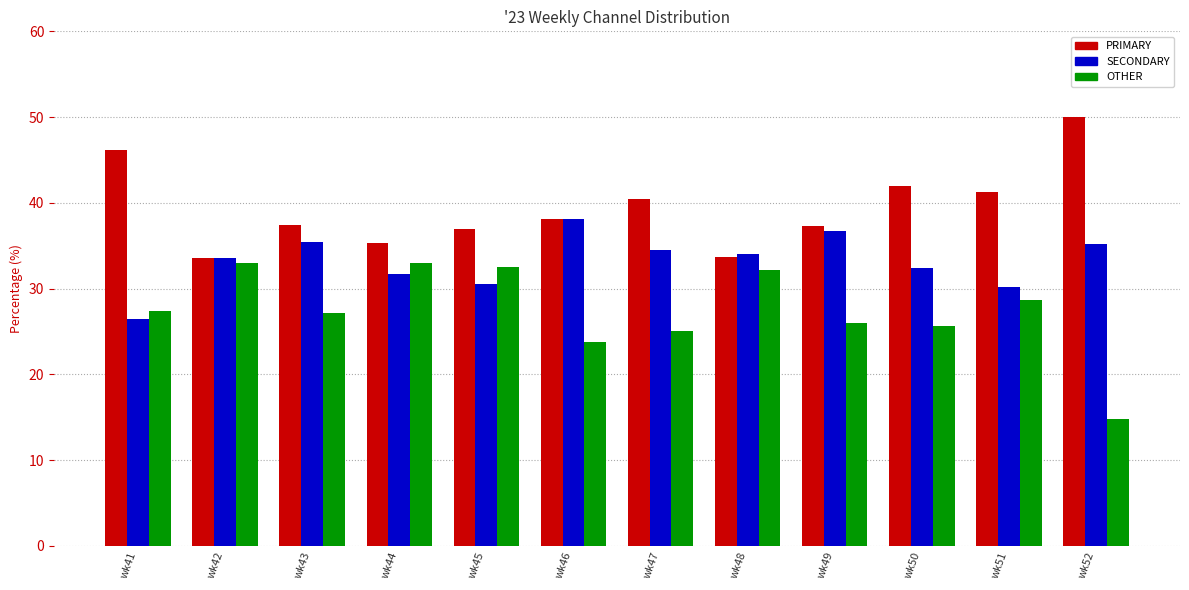

What is the sum of all PRIMARY values?

472.0